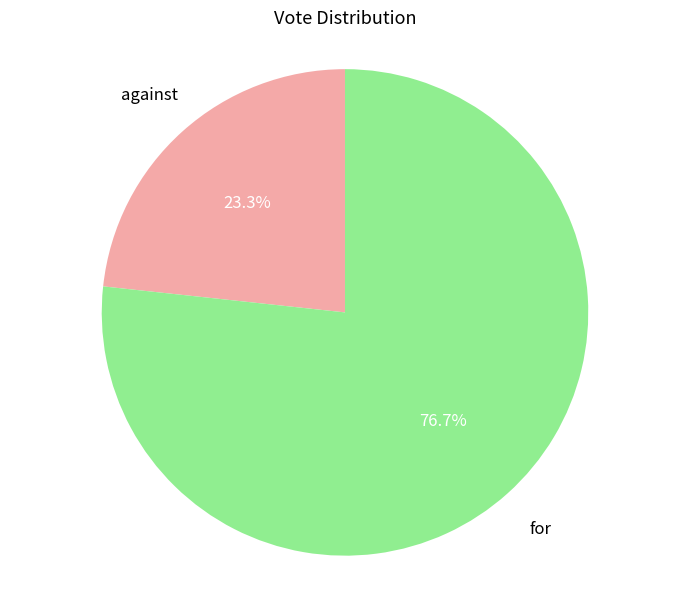

Does any single category account for the majority?

Yes